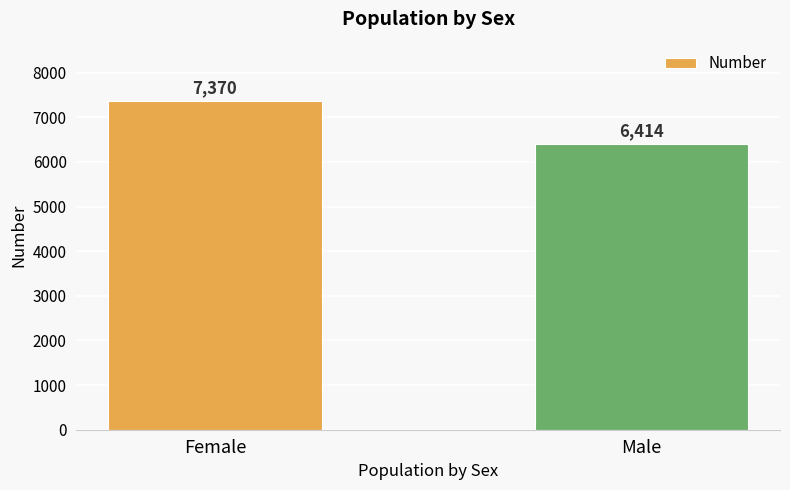

What is the average value?

6892